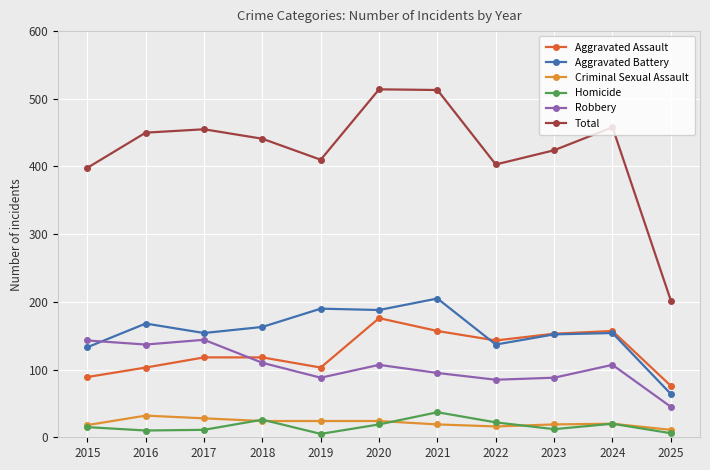

Is this an area chart (filled region under the line)?

No